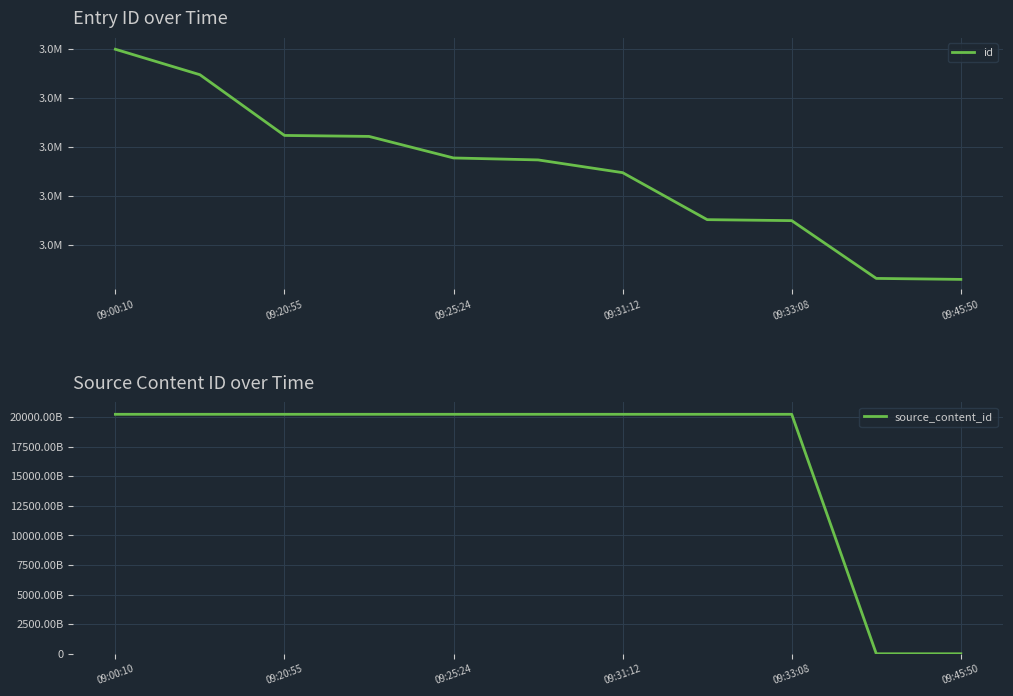

Rank the series by their maximum value, from lowest to highest.

id, source_content_id